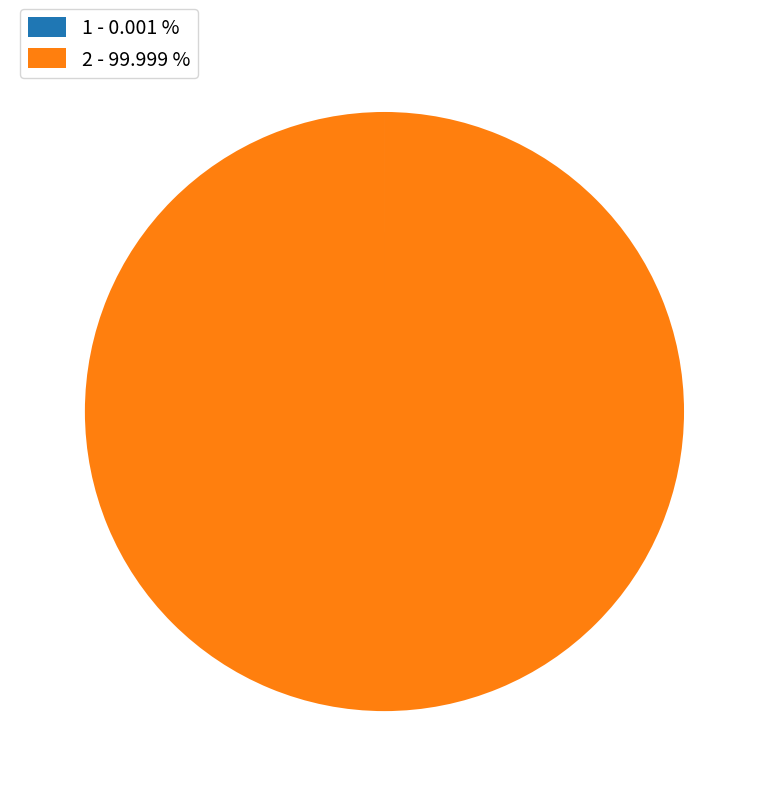

Is there a majority slice in this chart?

Yes